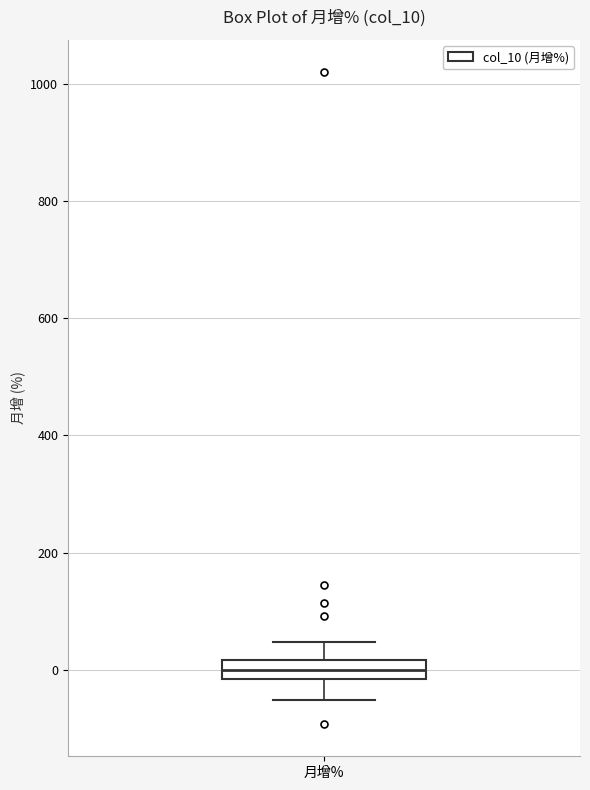

Where does the median line of the box for 月增% sit on the y-axis? The values are not printed on the chart, so give them approximately, as read against the axis.

0